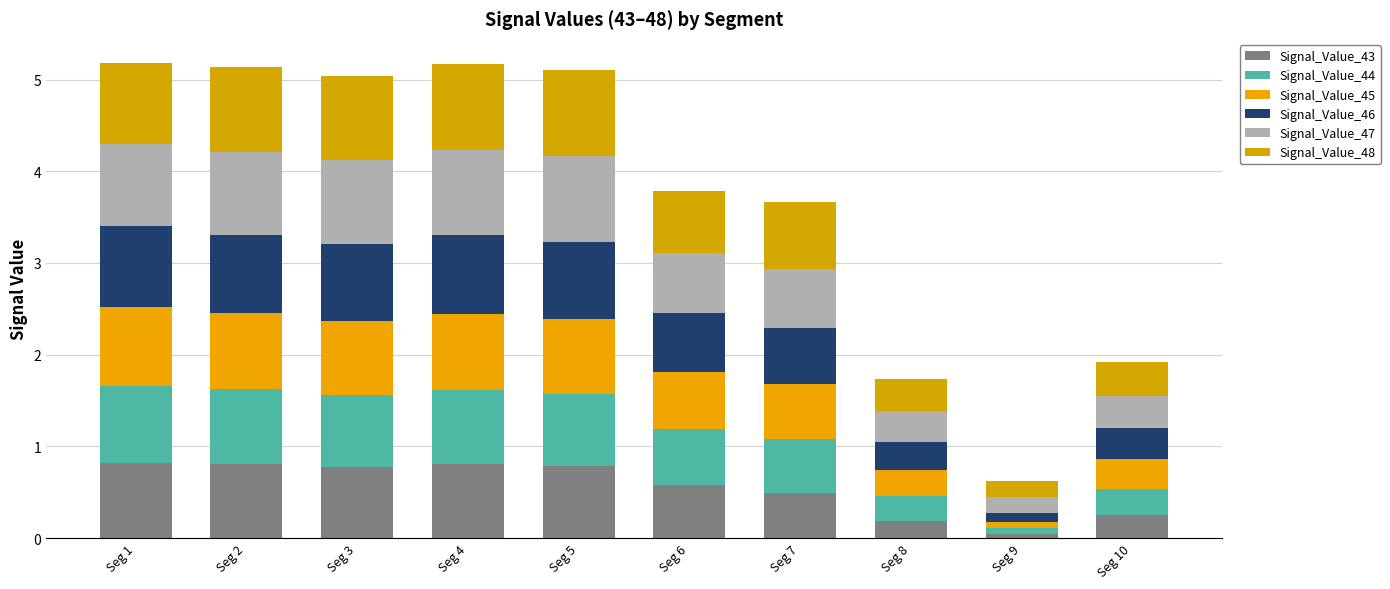

How many series are shown in this chart?

6